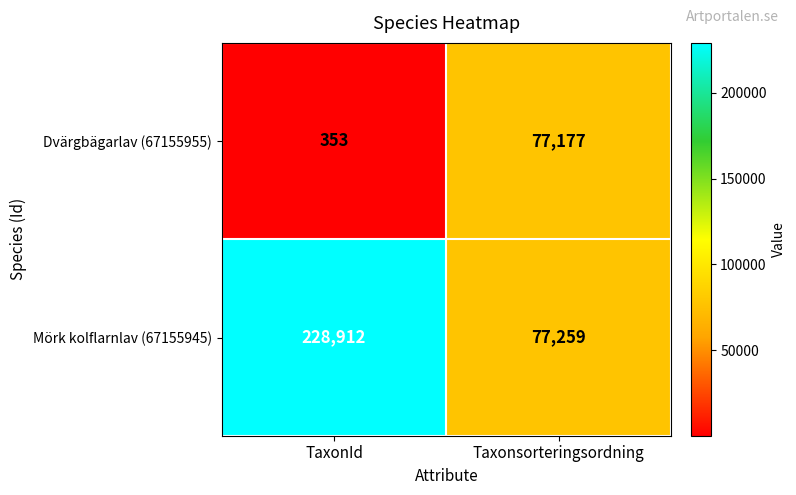

Is it true that Dvärgbägarlav (67155955) equals 353 at TaxonId?

True